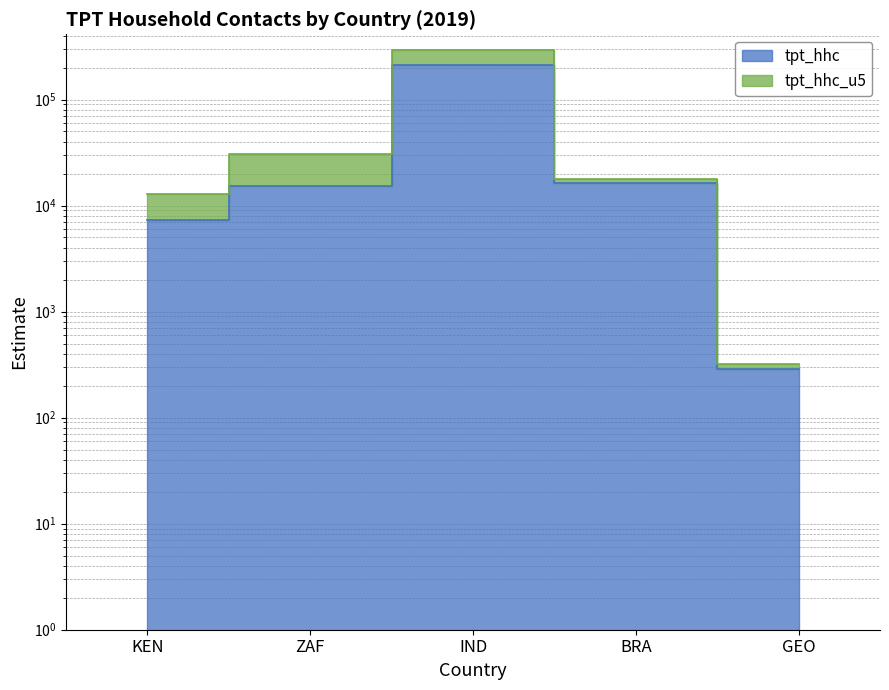

Reading left to right, transcribe all the data shown in this chart.

tpt_hhc: KEN=7253	ZAF=15392	IND=213535	BRA=16283	GEO=288
tpt_hhc_u5: KEN=12872	ZAF=30784	IND=291608	BRA=17897	GEO=318